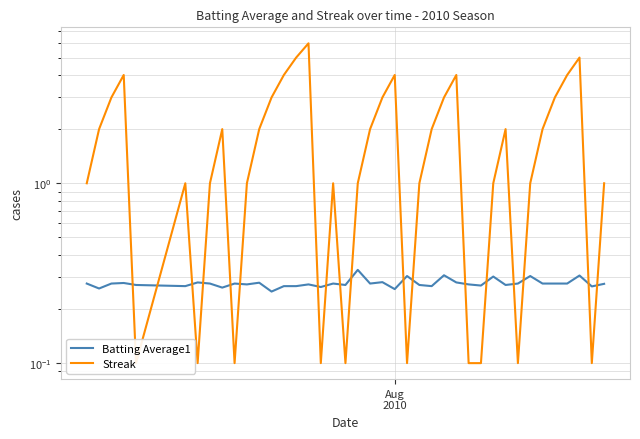

Count the Streak values in the range 1 to 3.

22